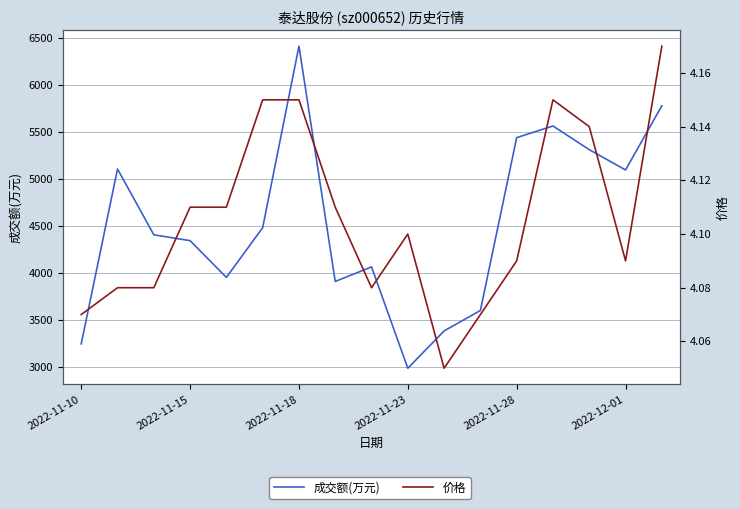

True or false: 价格 has more than 2 points higher than both neighbors.

False